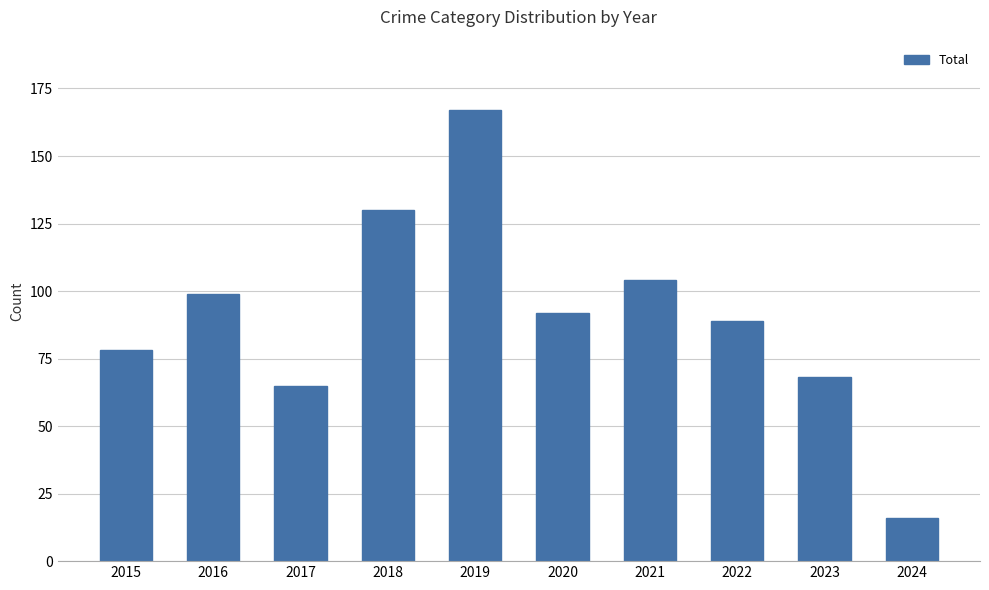

List the labels in order of value, largest first.

2019, 2018, 2021, 2016, 2020, 2022, 2015, 2023, 2017, 2024